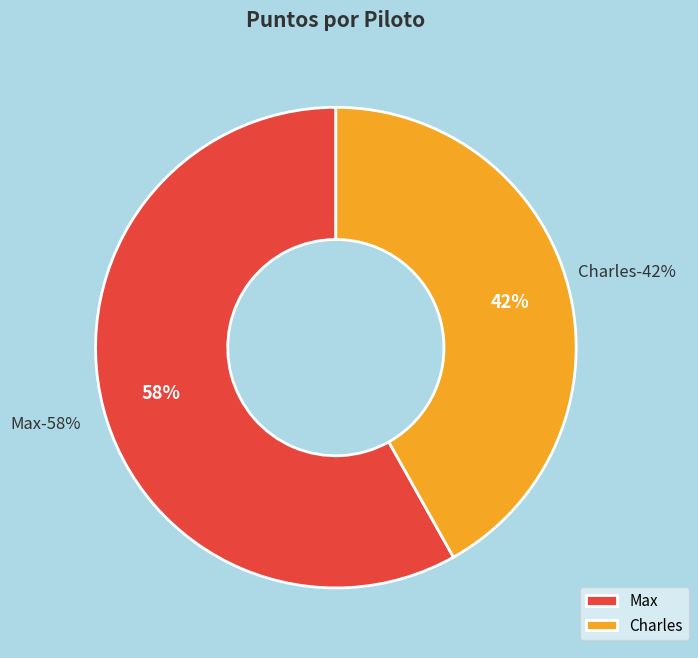

How many segments does this pie chart have?

2